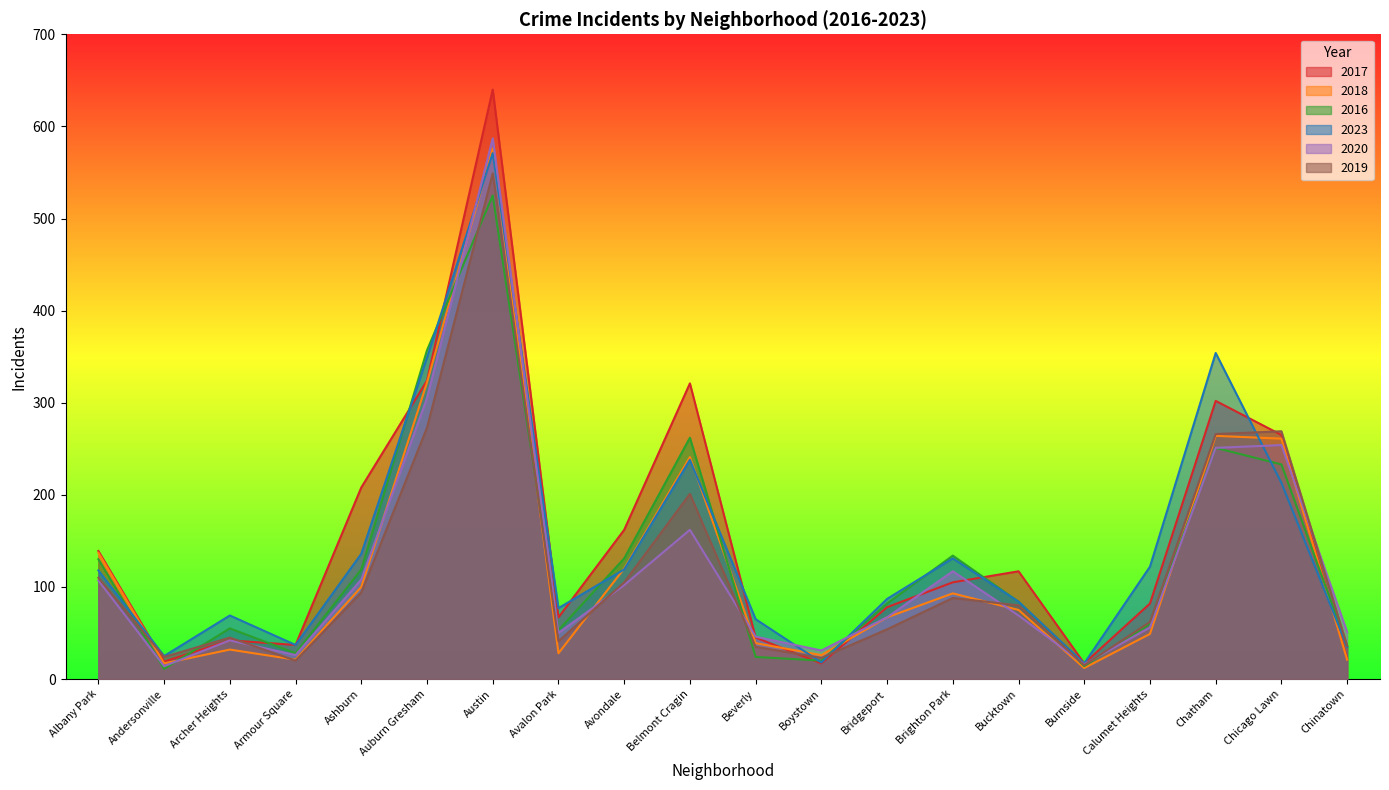

Which series has the largest total across all categories?

2017